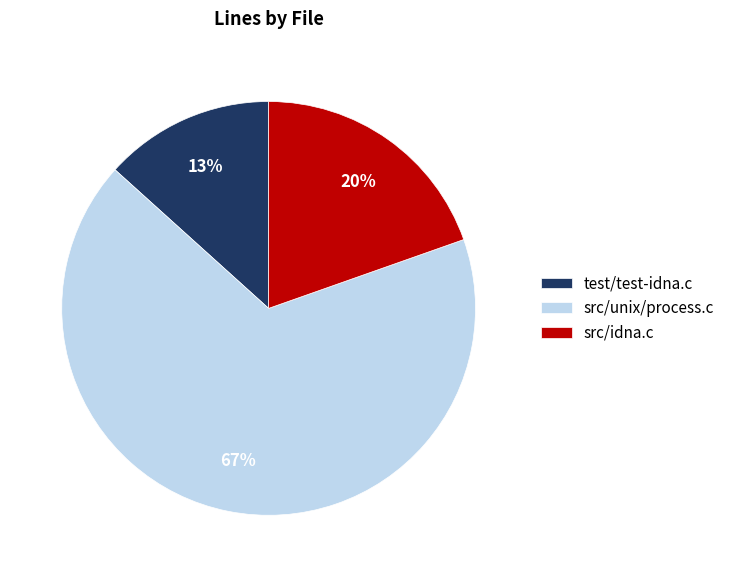

The src/idna.c slice represents 20% of the pie. True or false?

True